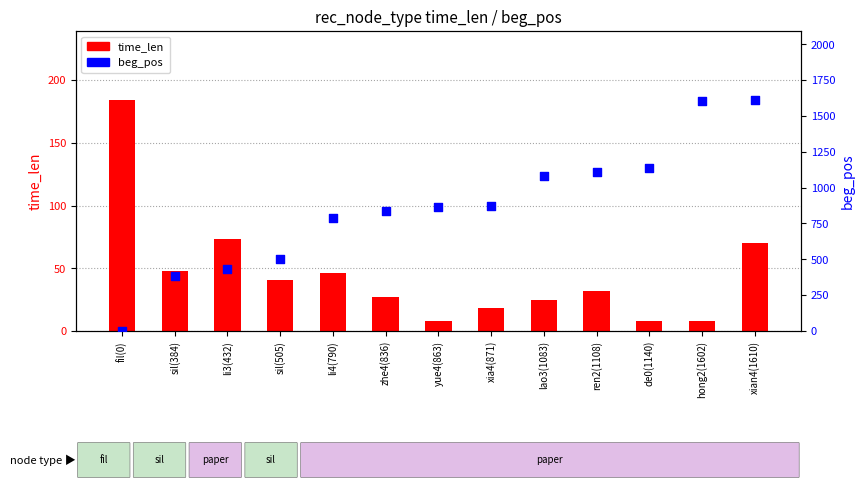

Which series reaches the minimum Y coordinate?

beg_pos